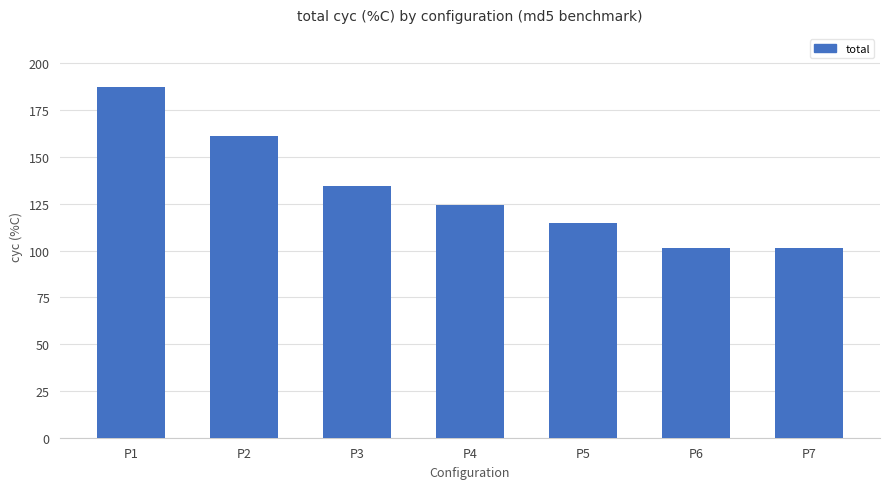

What is the value of the 2nd bar from the left?

161.0